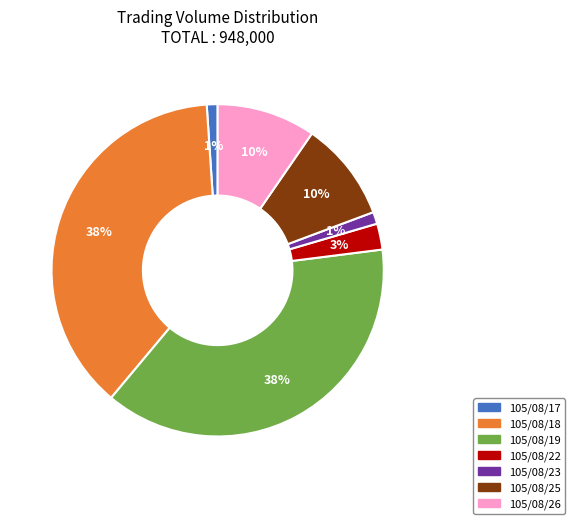

To the nearest percent, what is the difference between the largest and smallest slice percentages?

37%